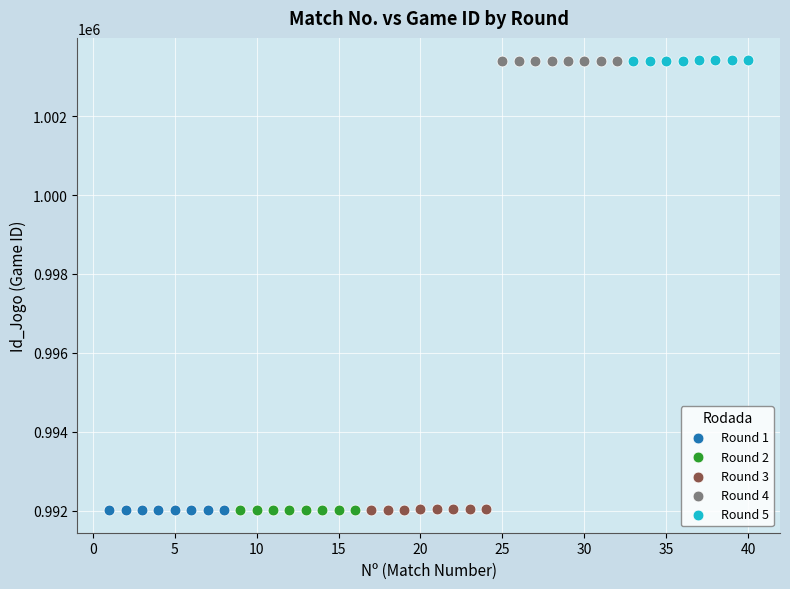

What are all the series names shown in the legend?

Round 1, Round 2, Round 3, Round 4, Round 5